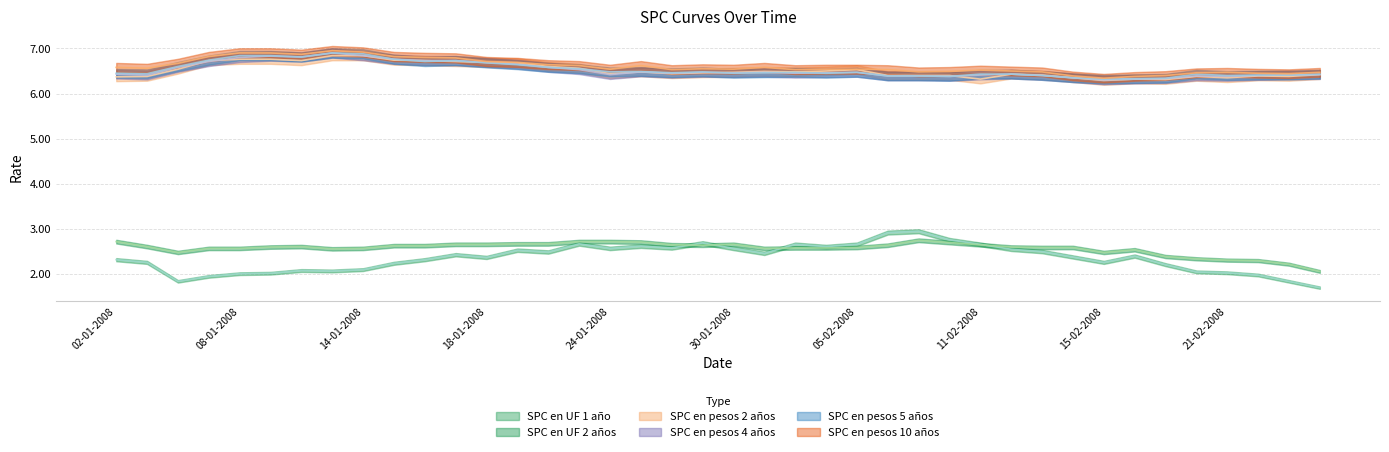

How many interior local peaks does the SPC en pesos 5 años series have?

7